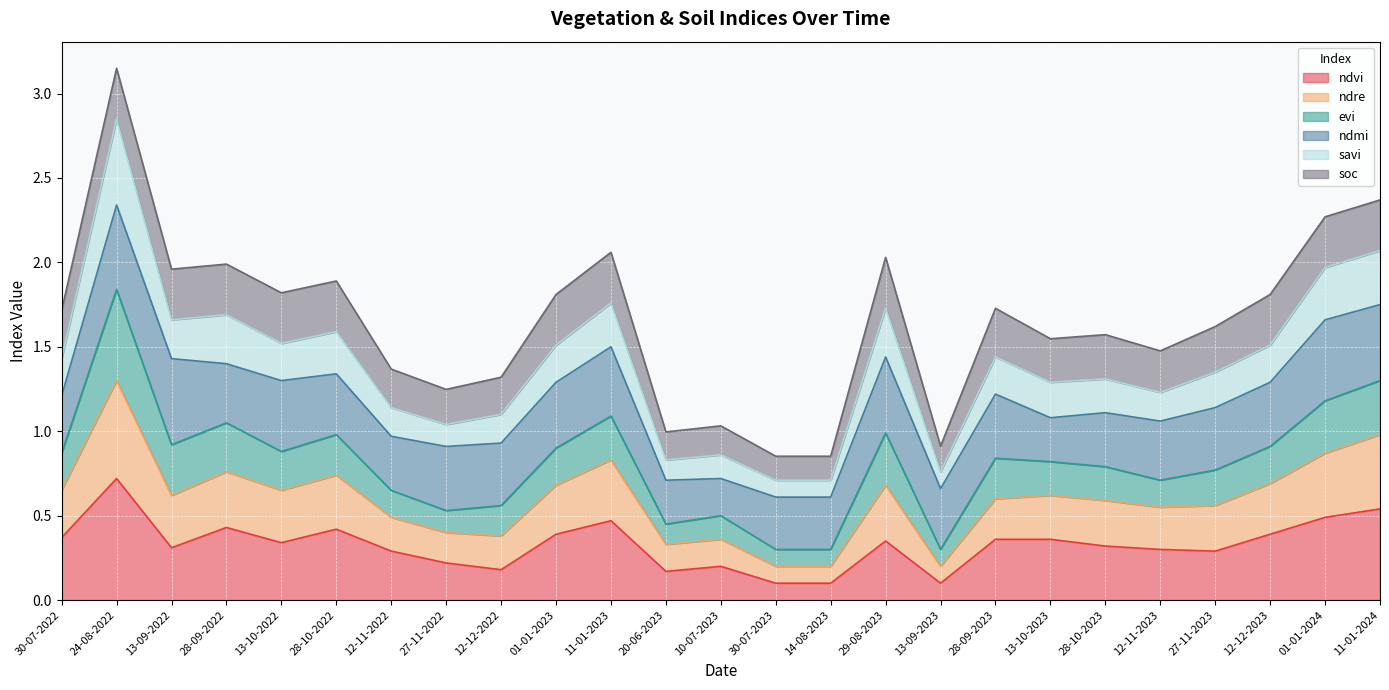

Which category has the lowest value in the ndre series?

30-07-2023